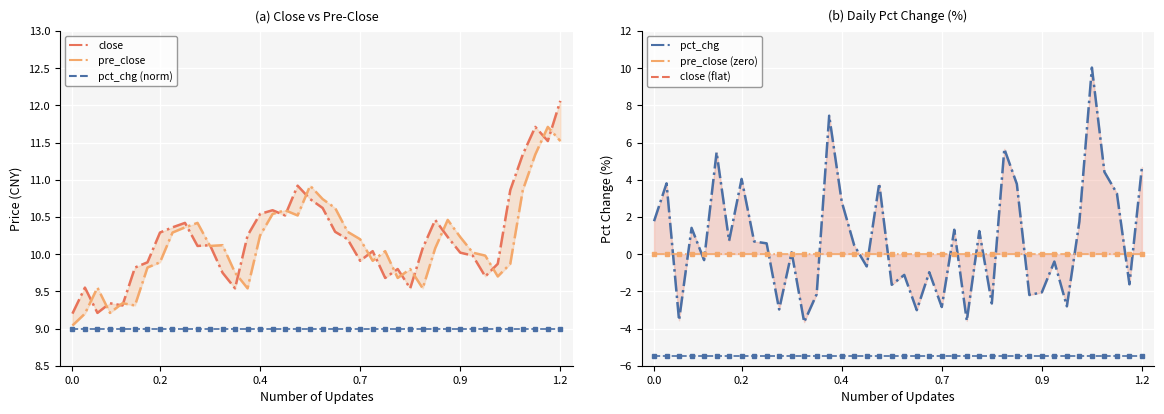

How many data points in pre_close are above 10?

23